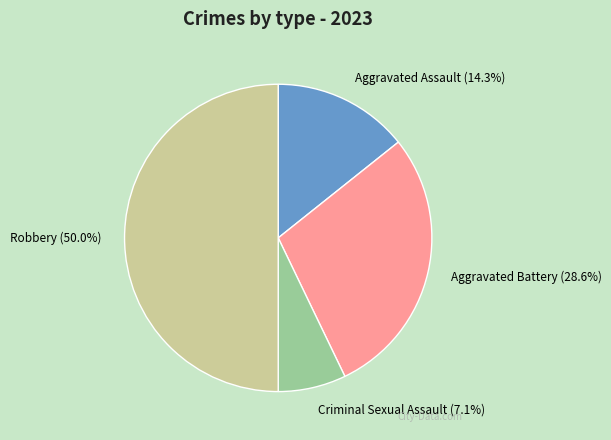

To the nearest percent, what portion does Criminal Sexual Assault represent?

7%